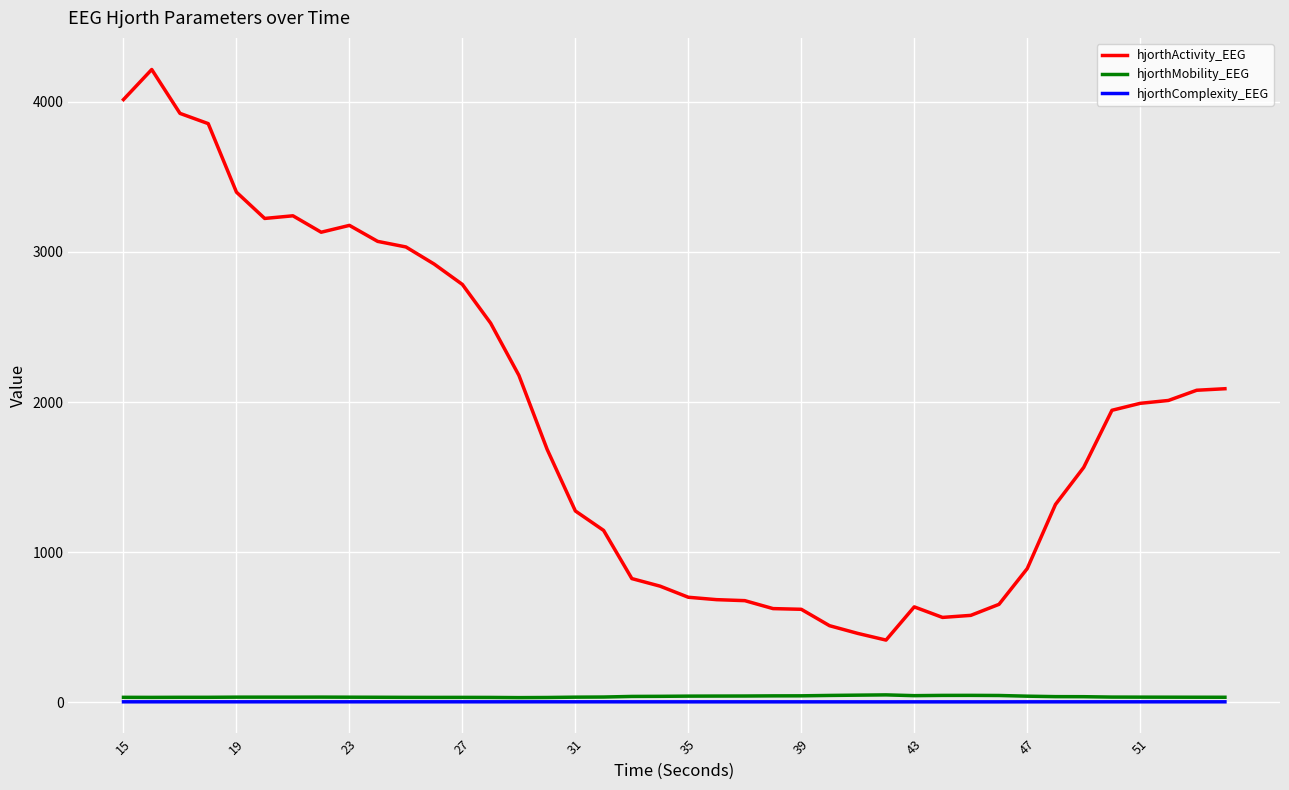

What is the maximum value shown in the chart?

4215.4